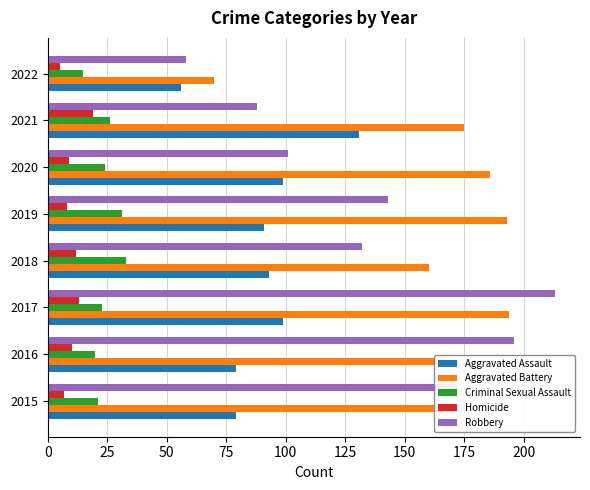

Which category has the highest value in the Robbery series?

2017